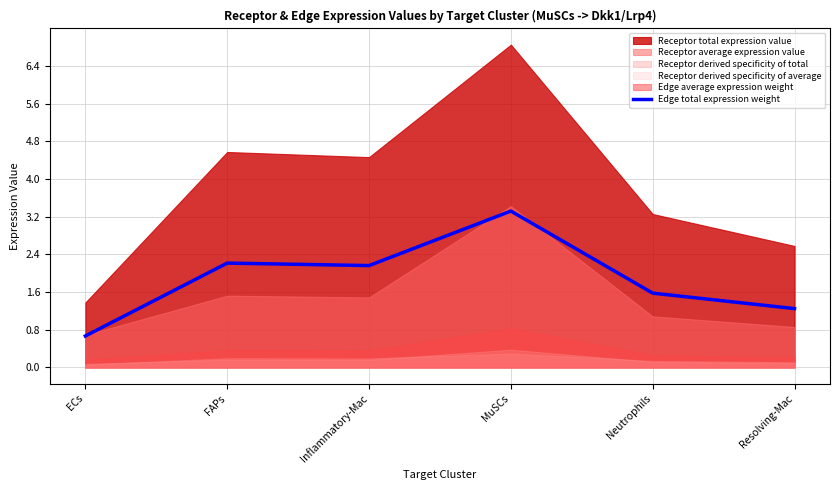

Rank the categories by value from highest to lowest.

MuSCs, FAPs, Inflammatory-Mac, Neutrophils, Resolving-Mac, ECs